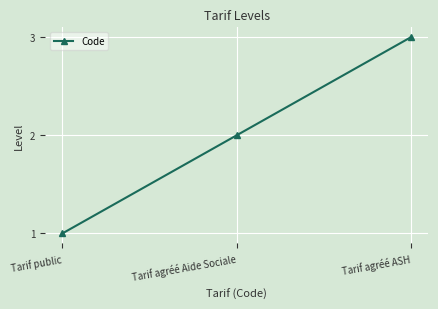

List the labels in order of value, largest first.

Tarif agréé ASH, Tarif agréé Aide Sociale, Tarif public